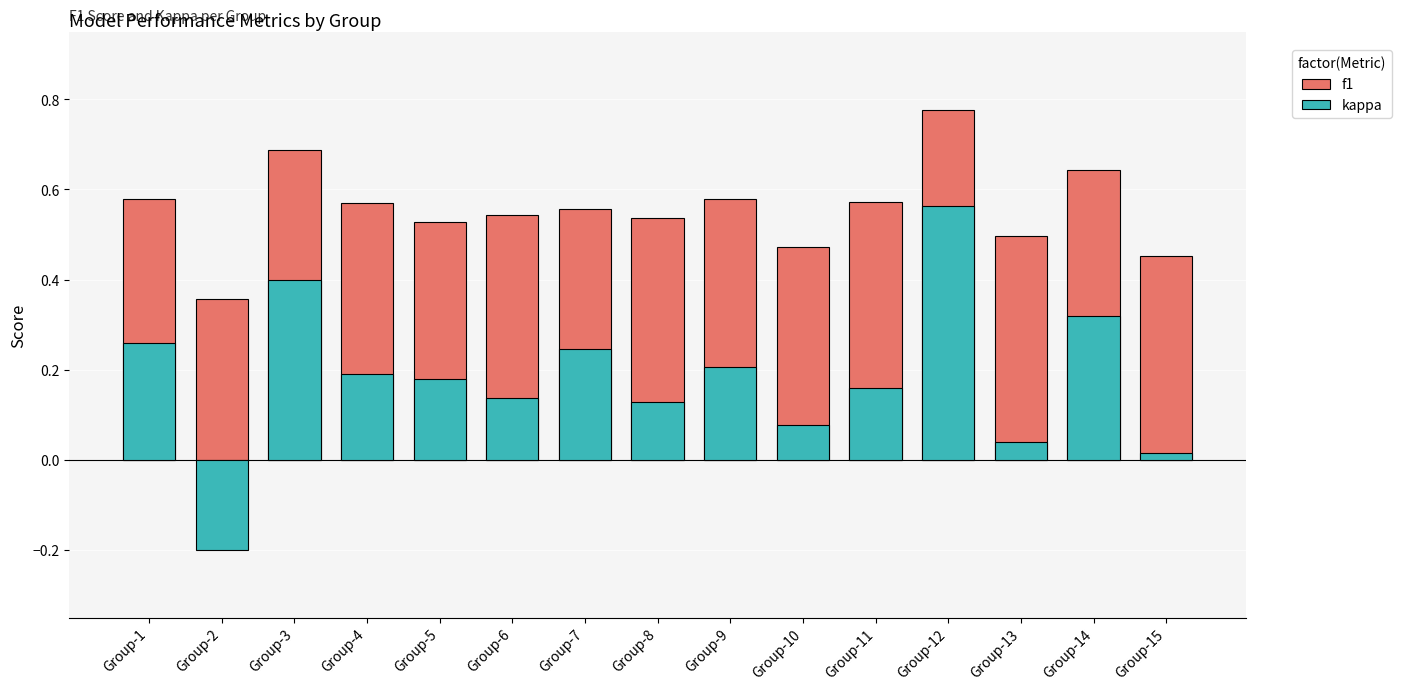

What is the sum of the kappa values at Group-6 and Group-9?

0.3